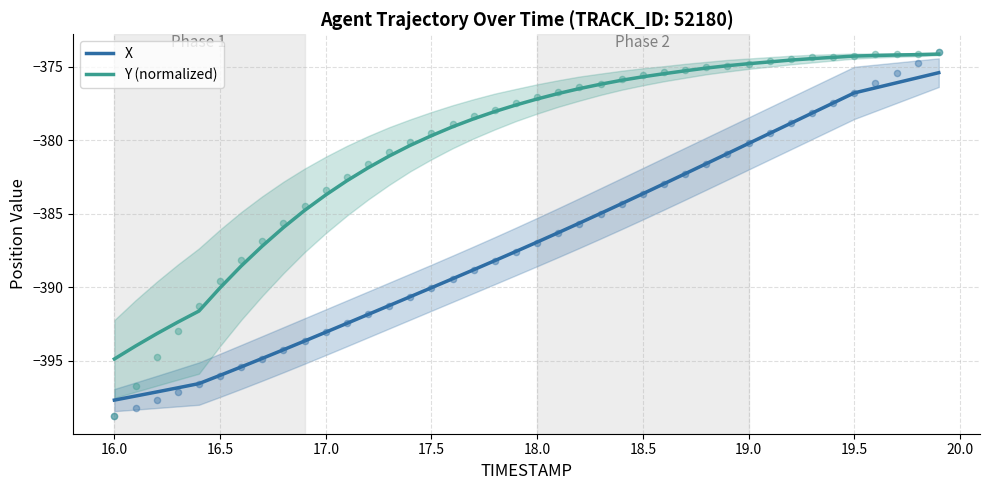

Which series has the largest total across all categories?

Y (normalized)